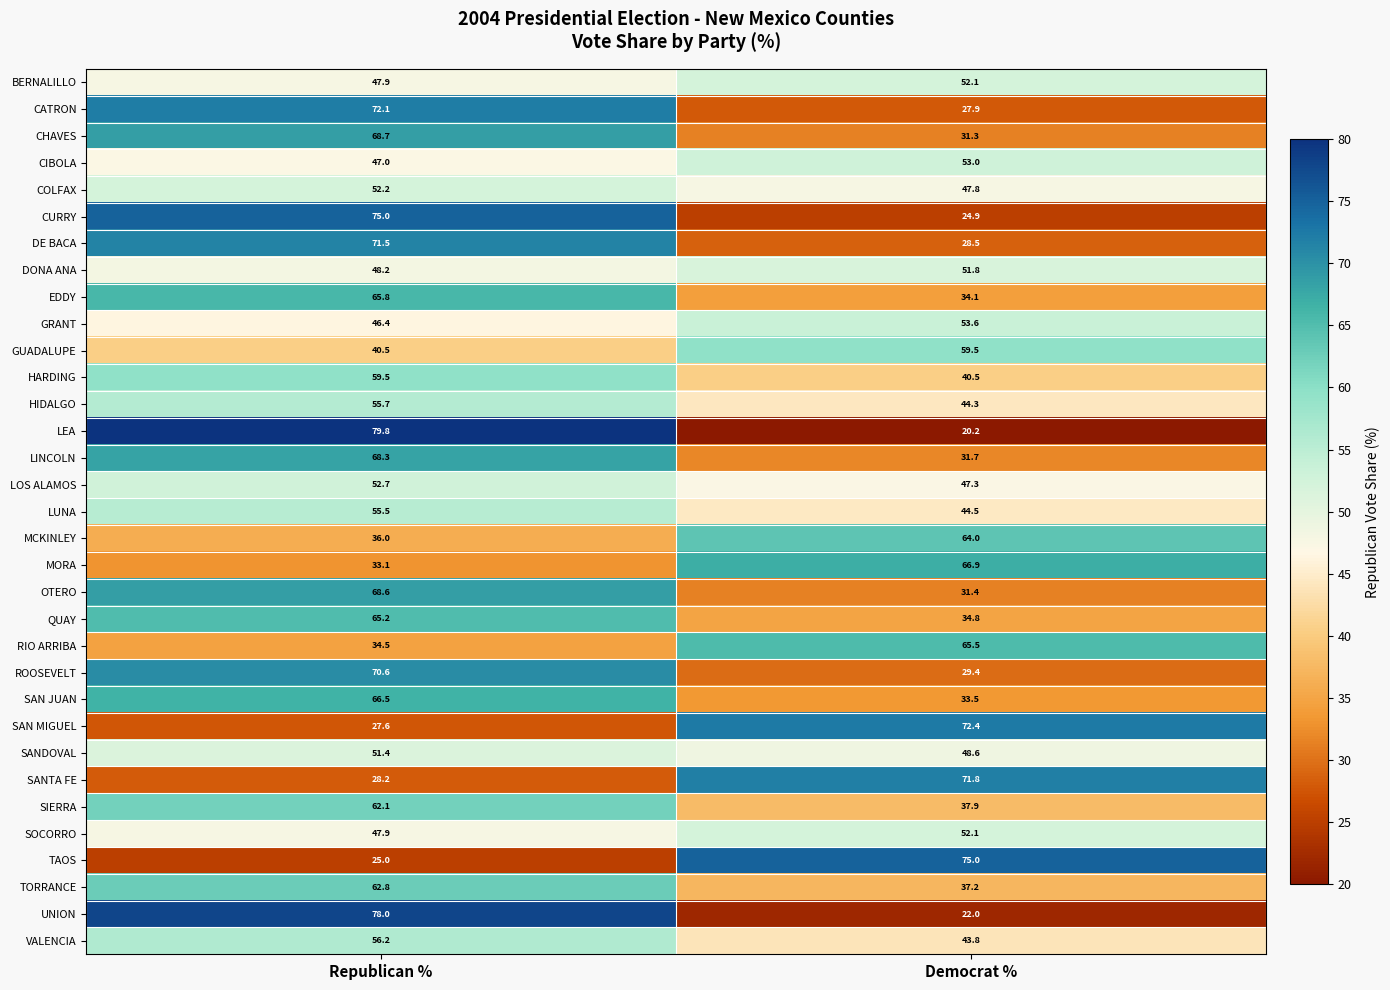

What is the minimum value for GRANT?

46.4